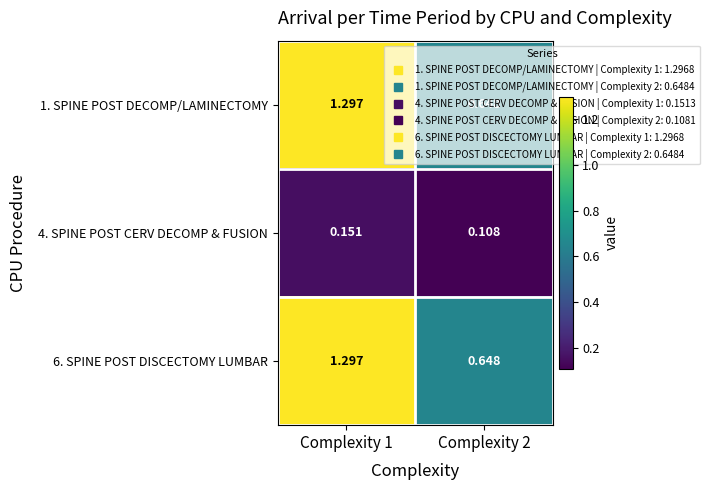

Is the value of 4. SPINE POST CERV DECOMP & FUSION at Complexity 1 greater than the value of 1. SPINE POST DECOMP/LAMINECTOMY at Complexity 1?

No